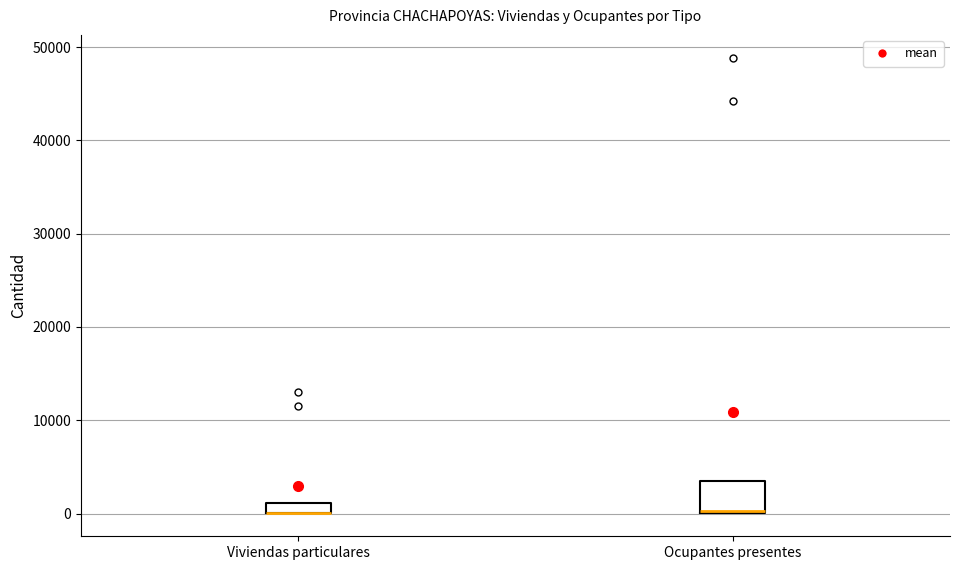

Where is the upper edge of the box for Ocupantes presentes on the y-axis? The values are not printed on the chart, so give them approximately, as read against the axis.

4000